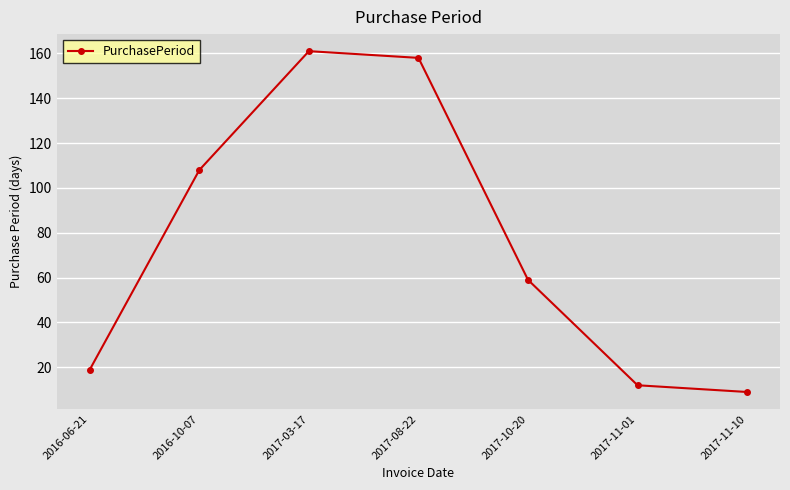

What is the label of the 7th point from the left?

2017-11-10